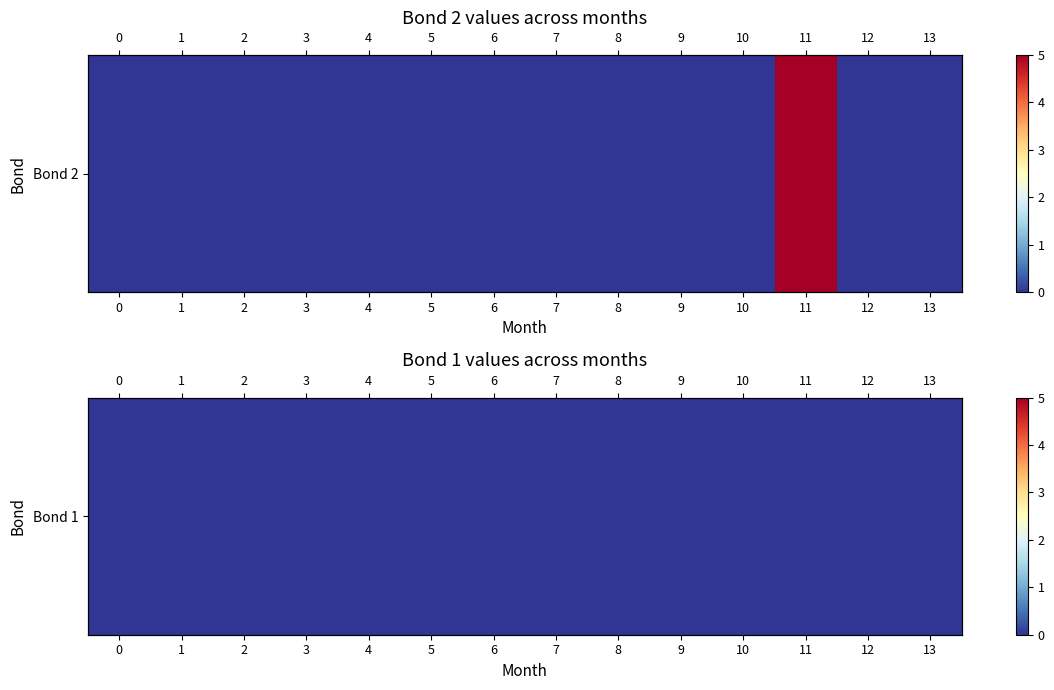

List the labels in order of value, smallest first.

0, 1, 2, 3, 4, 5, 6, 7, 8, 9, 10, 12, 13, 11